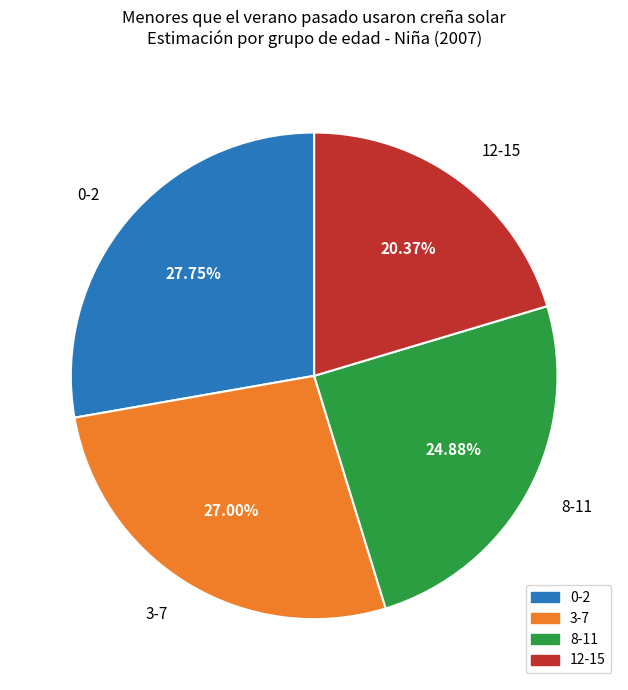

Rank the categories by value from highest to lowest.

0-2, 3-7, 8-11, 12-15